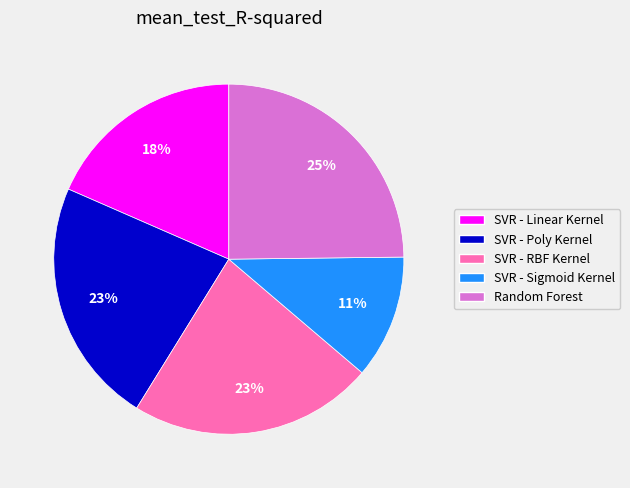

Count the number of slices in the pie.

5